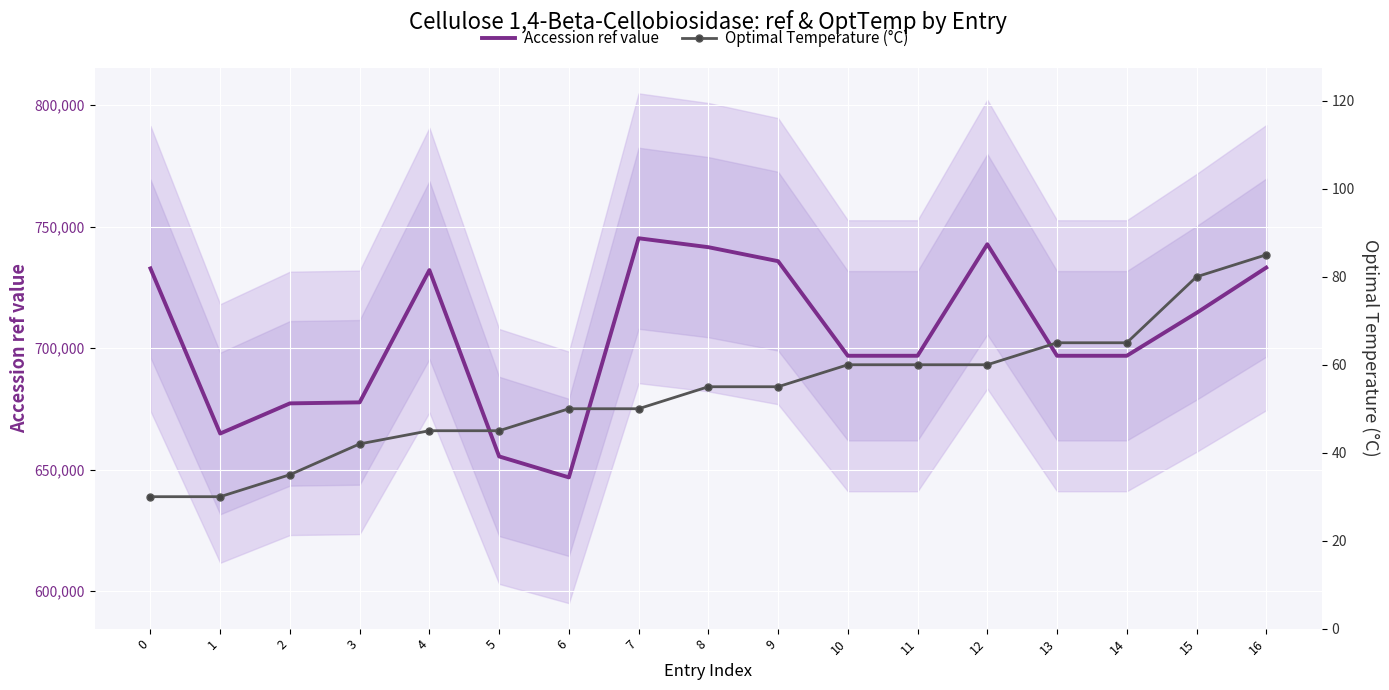

At 9, list the series in order from smallest to largest.

Optimal Temperature (°C), Accession ref value